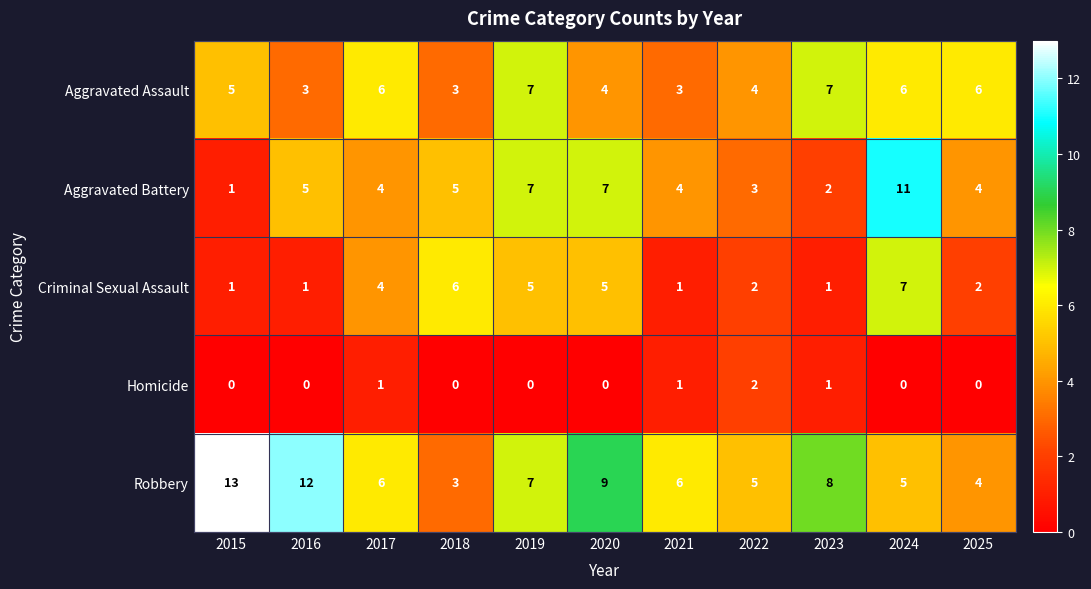

What is the maximum value shown in the chart?

13